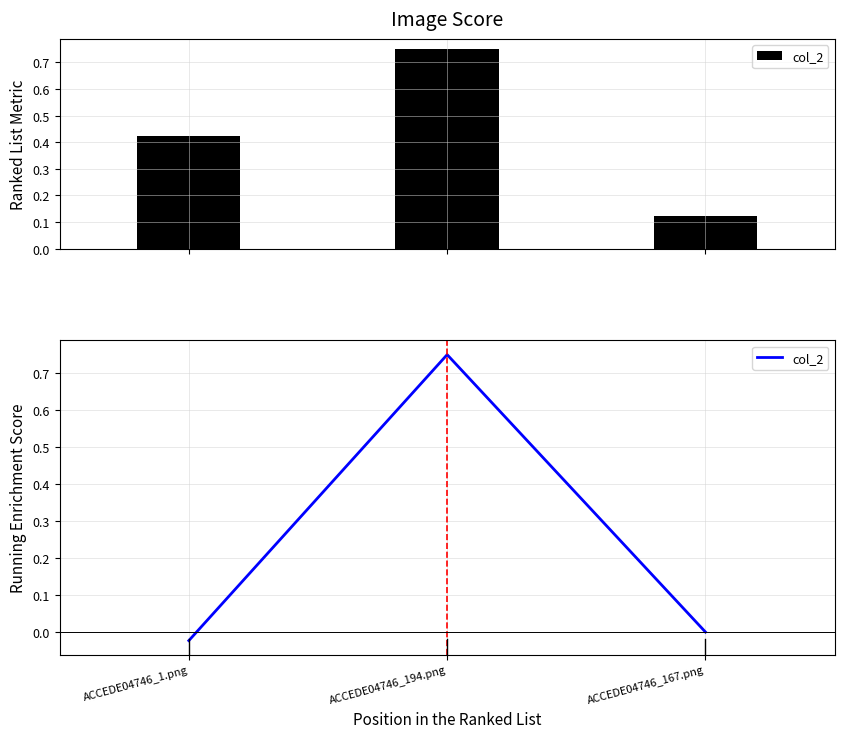

What is the average value?

0.2